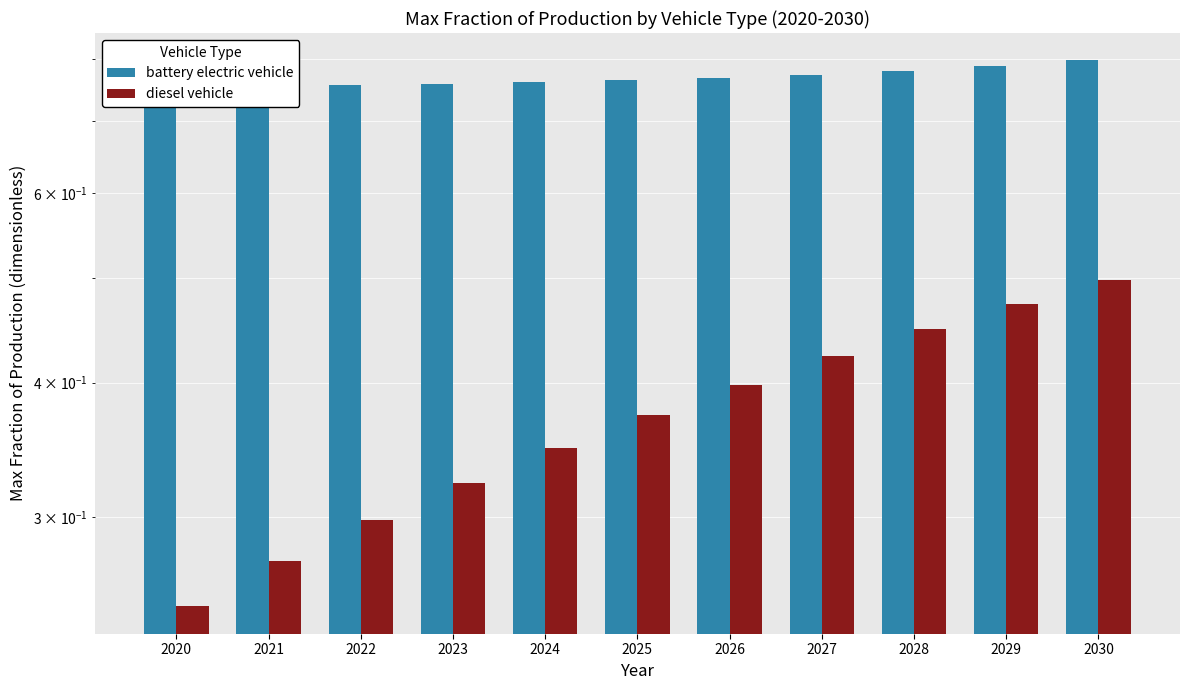

The value of diesel vehicle at 2021 is 0.1. True or false?

False